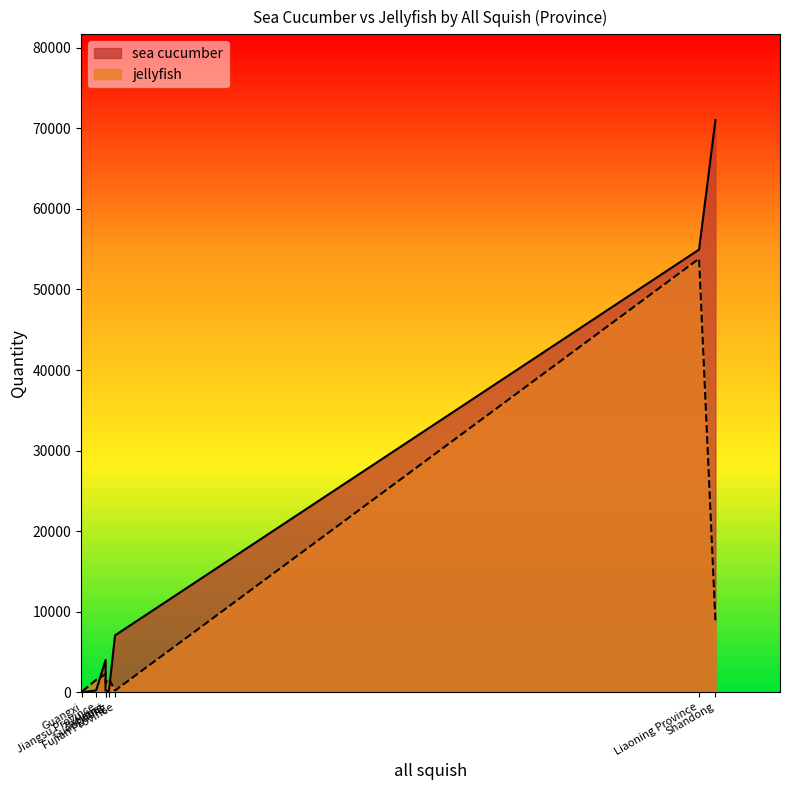

Which series has the largest total across all categories?

sea cucumber